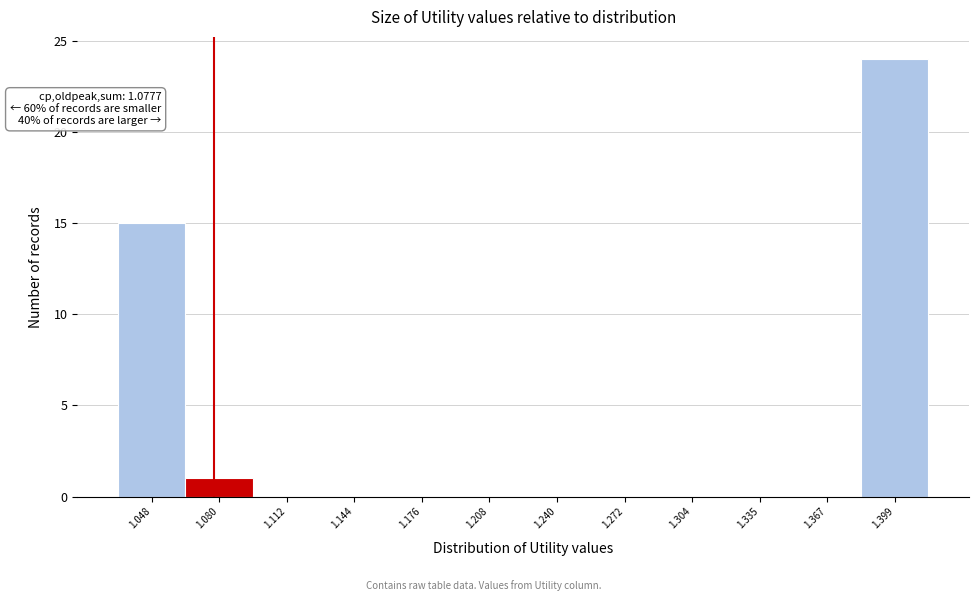

Over which range of the x-axis is the bar tallest?

1.385 to 1.415